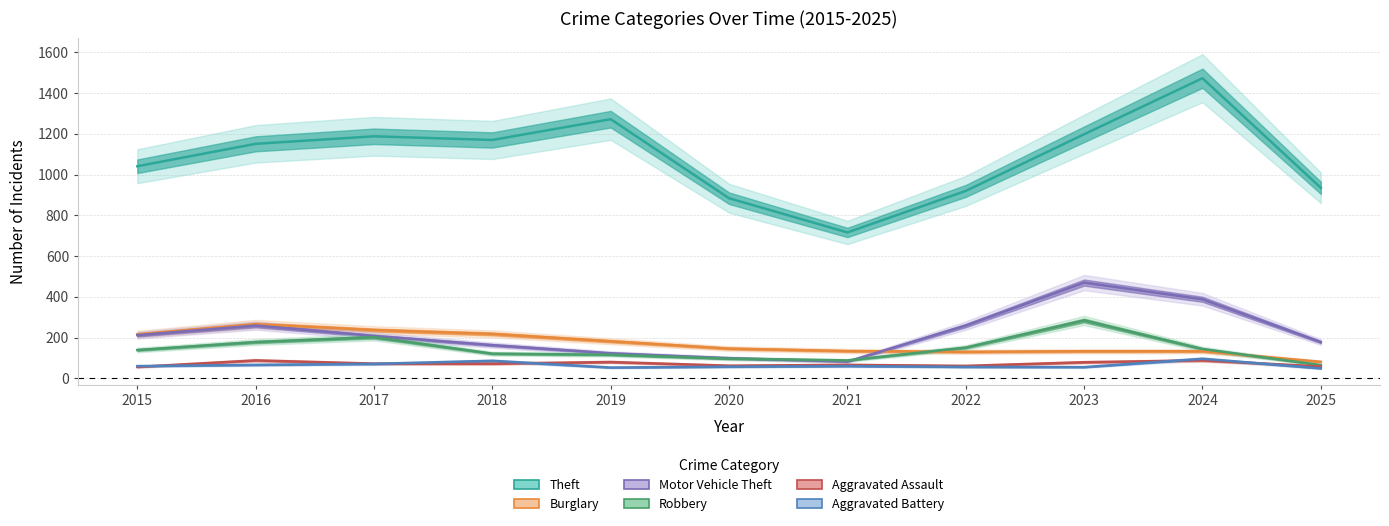

Rank the series at 2016 from lowest to highest value.

Aggravated Battery, Aggravated Assault, Robbery, Motor Vehicle Theft, Burglary, Theft